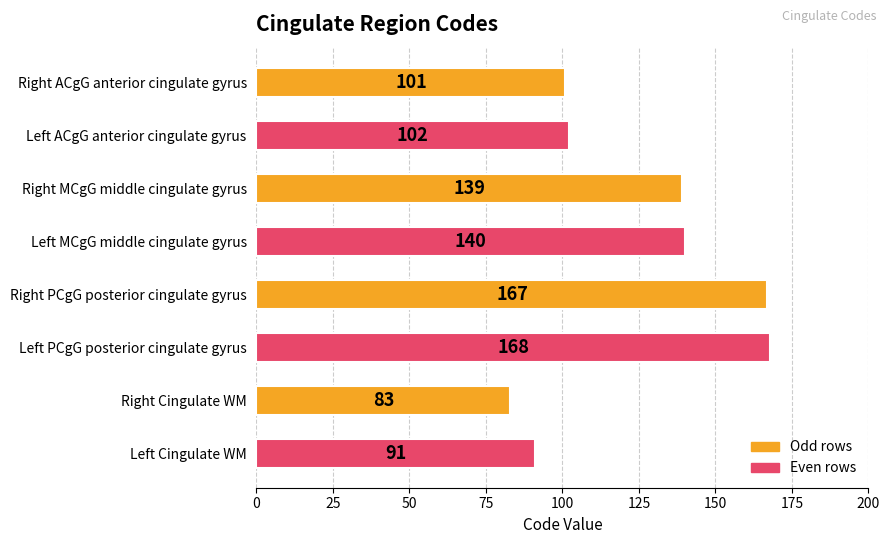

What is the ratio of the value at Right PCgG posterior cingulate gyrus to the value at Left ACgG anterior cingulate gyrus?

1.6